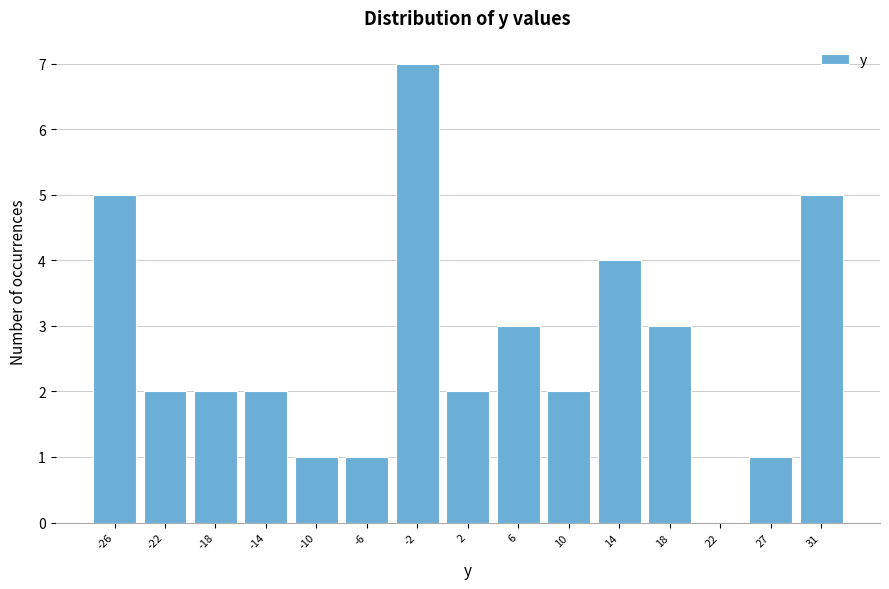

Reading left to right, list every bar in this chart as the range it spans on the x-axis followed by its height. Neither the bar edges nor the heights are printed on the chart, so give them approximately, as read against the axes.

-28.0 to -24.0: 5
-24.0 to -20.0: 2
-20.0 to -16.0: 2
-16.0 to -12.0: 2
-12.0 to -8.0: 1
-8.0 to -4.0: 1
-4.0 to 0.0: 7
0.0 to 4.0: 2
4.0 to 8.5: 3
8.5 to 12.5: 2
12.5 to 16.5: 4
16.5 to 20.5: 3
20.5 to 24.5: 0
24.5 to 28.5: 1
28.5 to 32.5: 5